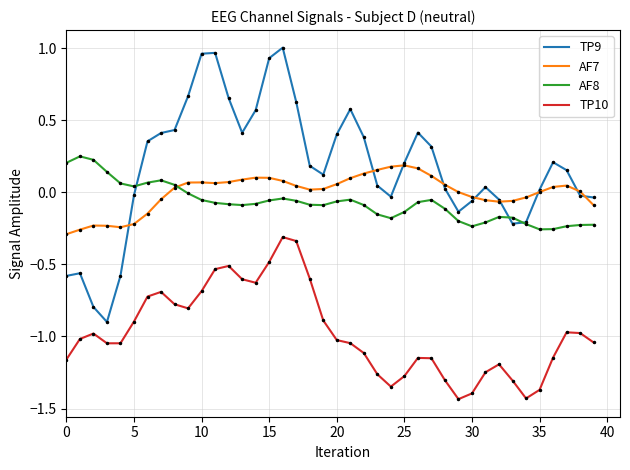

How many lines are shown in the chart?

4